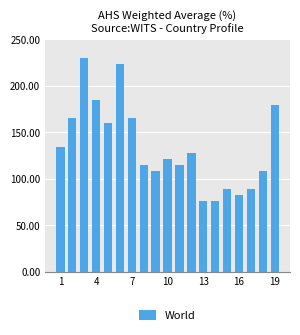

What is the difference between the second highest and minimum values?

148